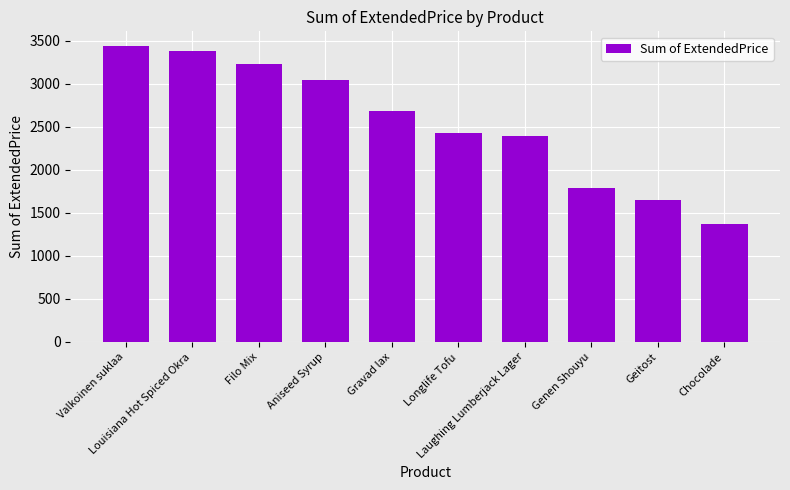

The value at Aniseed Syrup is 1209.4. True or false?

False